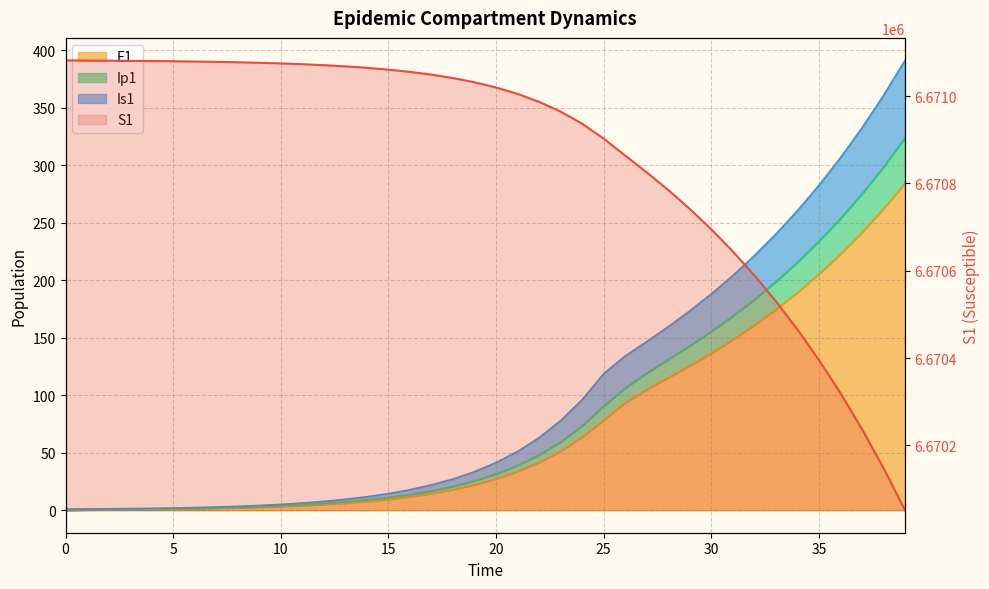

What is the value of the E1 point at the 36th from the left?

205.4